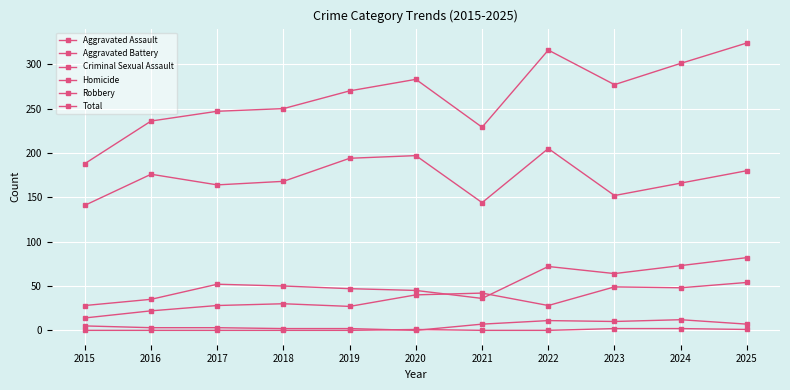

What value does the Aggravated Battery series have at 2025, to the nearest 10?

80